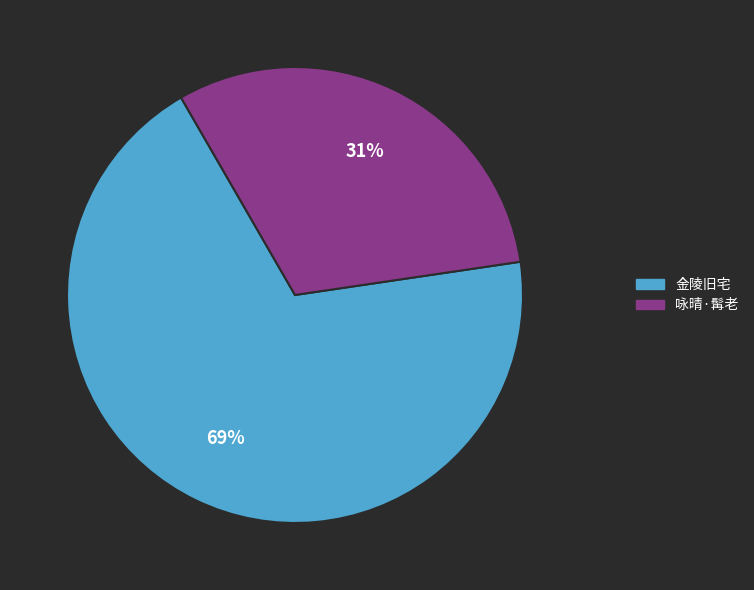

How many slices are in this pie chart?

2